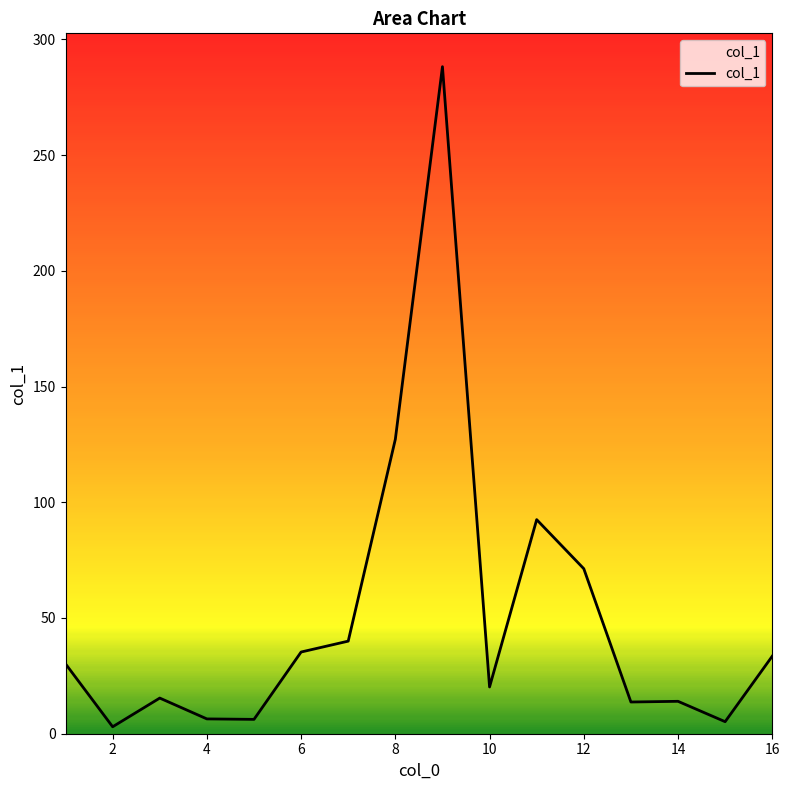

Count the number of values greater than 30.

8